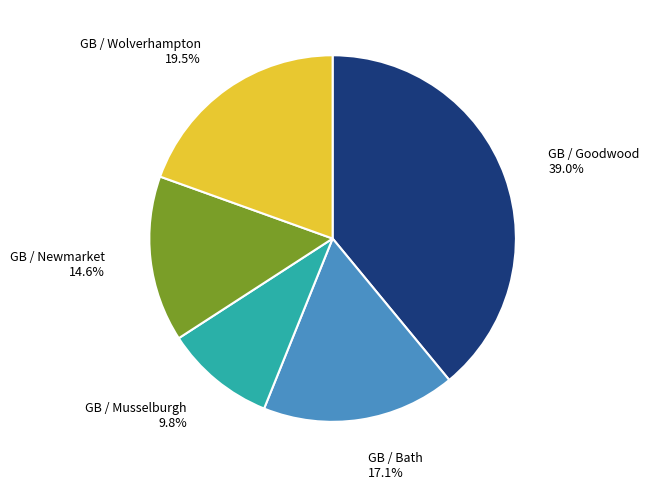

How many segments does this pie chart have?

5